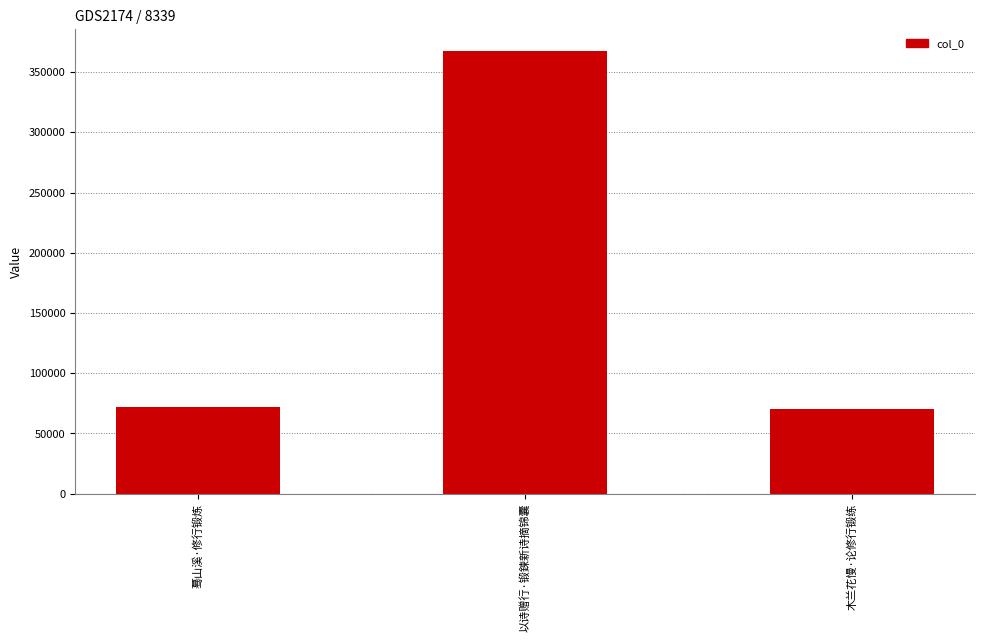

What is the smallest value displayed?

69944